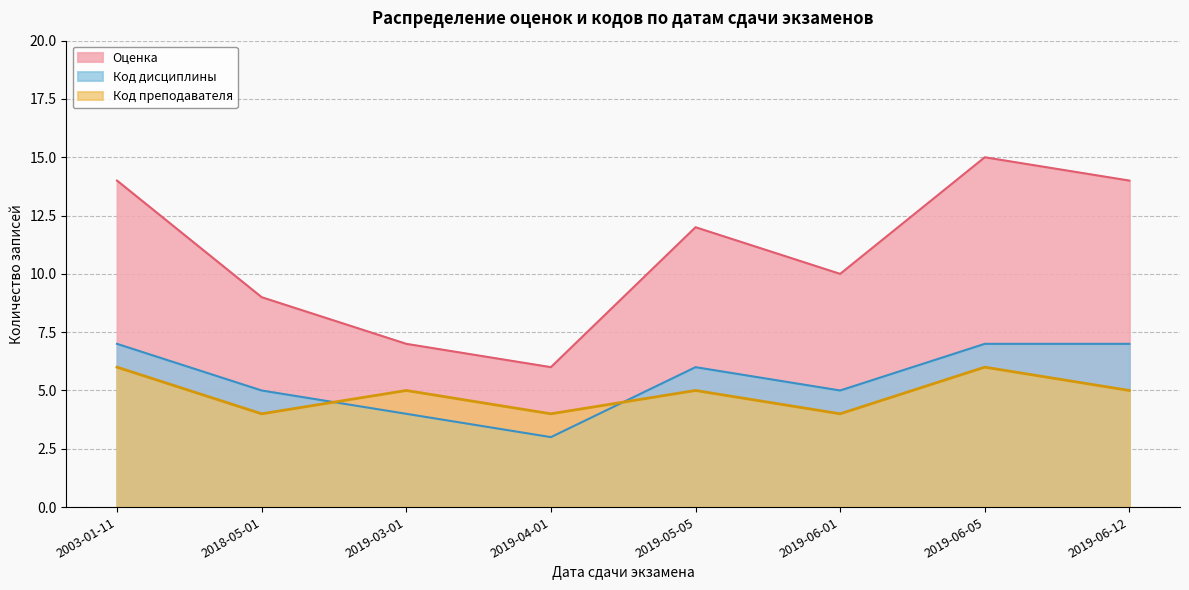

Which series has the largest total across all categories?

Оценка